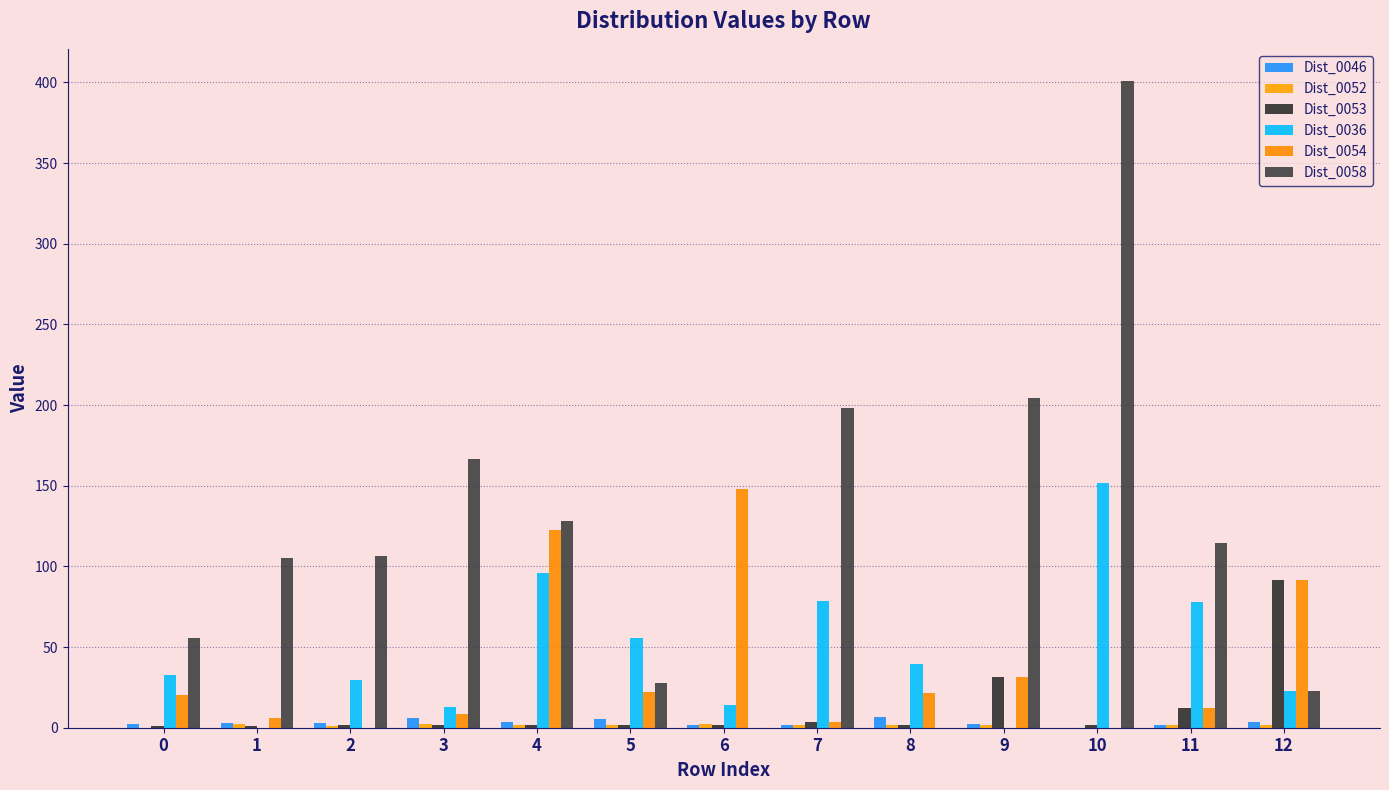

Which series has the largest range (max minus min)?

Dist_0058